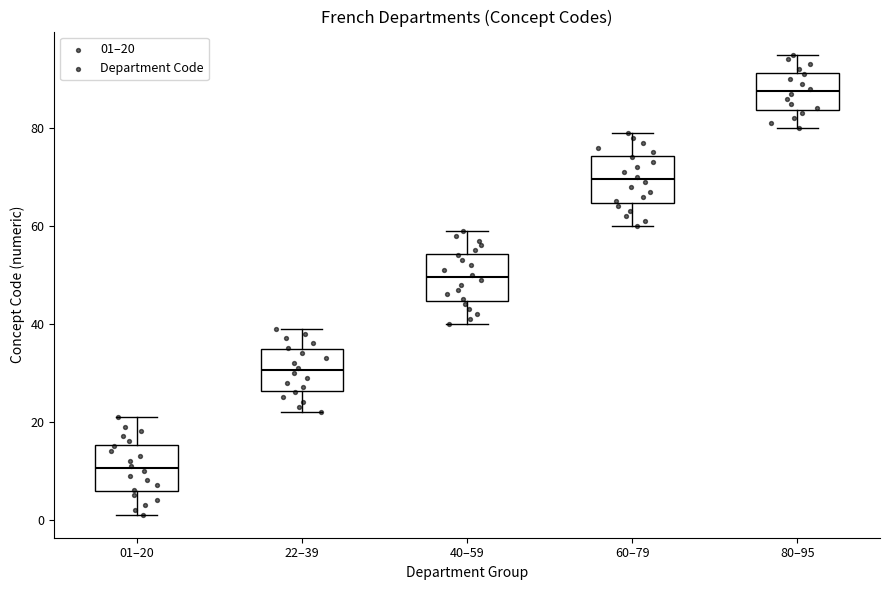

Which box has the lowest median line?

01–20